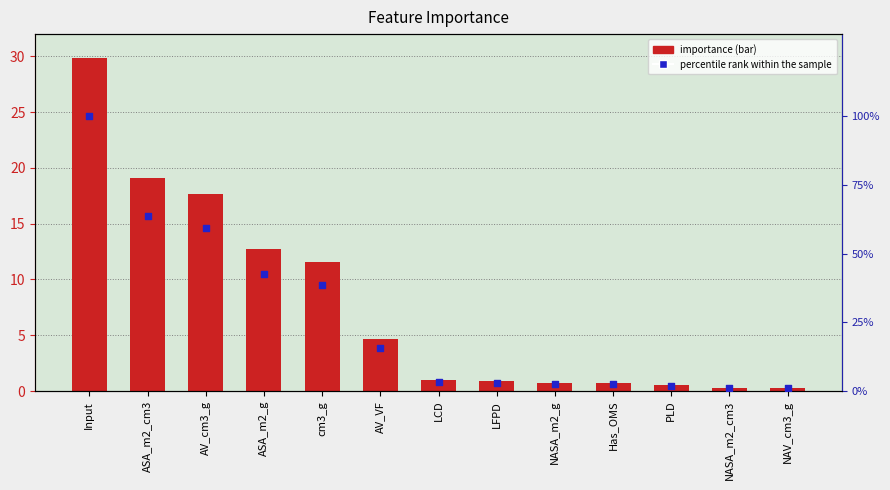

Which series reaches the maximum Y coordinate?

percentile rank within the sample